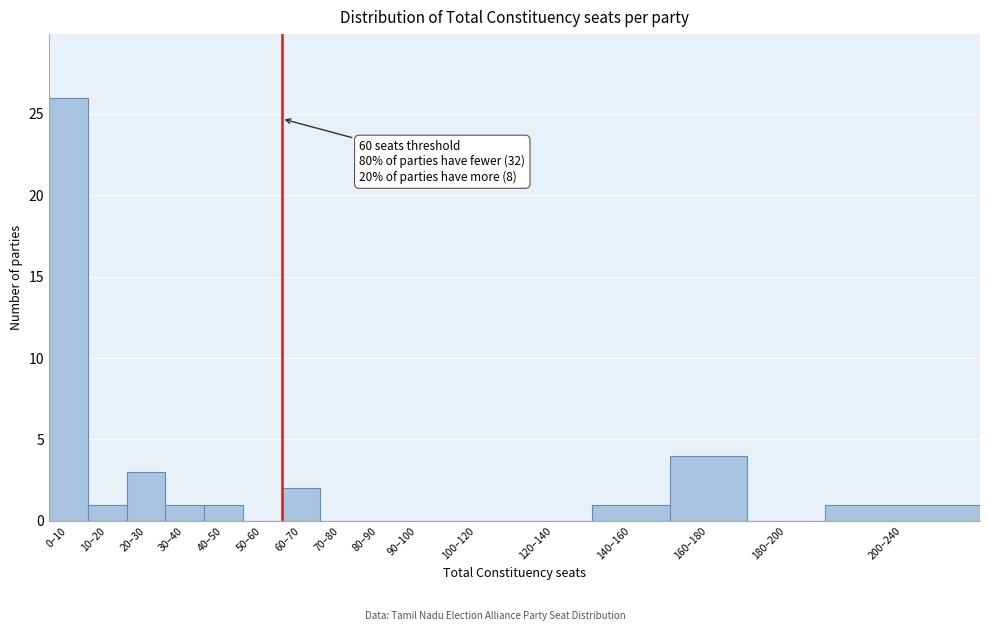

Reading right to left, extract all data points from this chart.

200–240=1	180–200=0	160–180=4	140–160=1	120–140=0	100–120=0	90–100=0	80–90=0	70–80=0	60–70=2	50–60=0	40–50=1	30–40=1	20–30=3	10–20=1	0–10=26